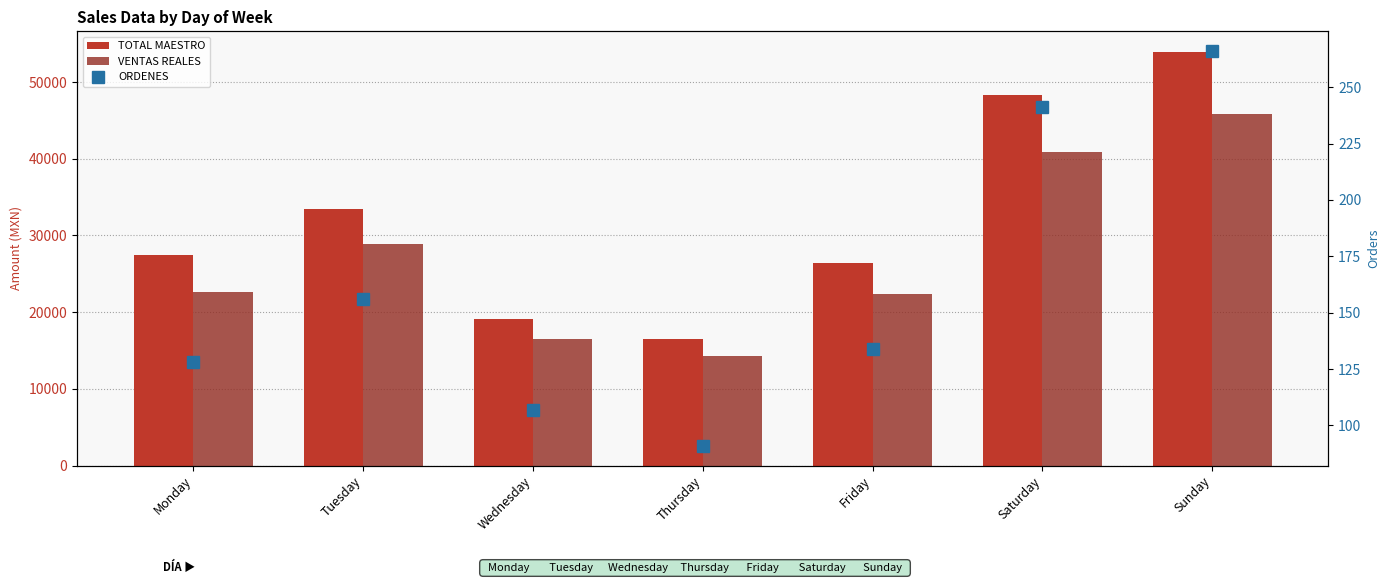

Rank the series at Saturday from lowest to highest value.

ORDENES, VENTAS REALES, TOTAL MAESTRO